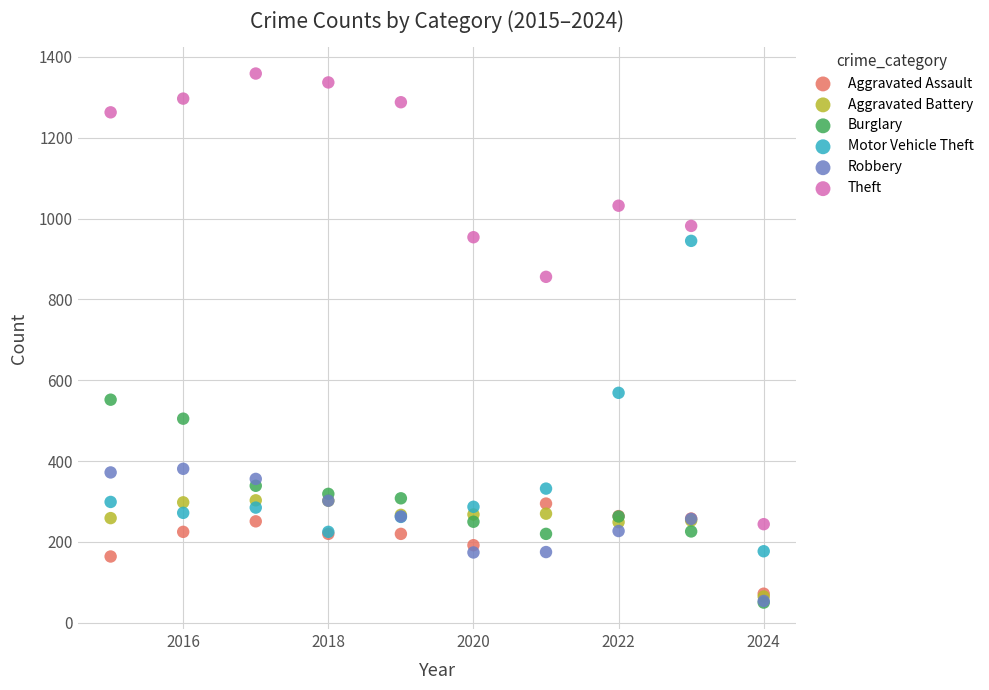

Which series reaches the maximum Y coordinate?

Theft